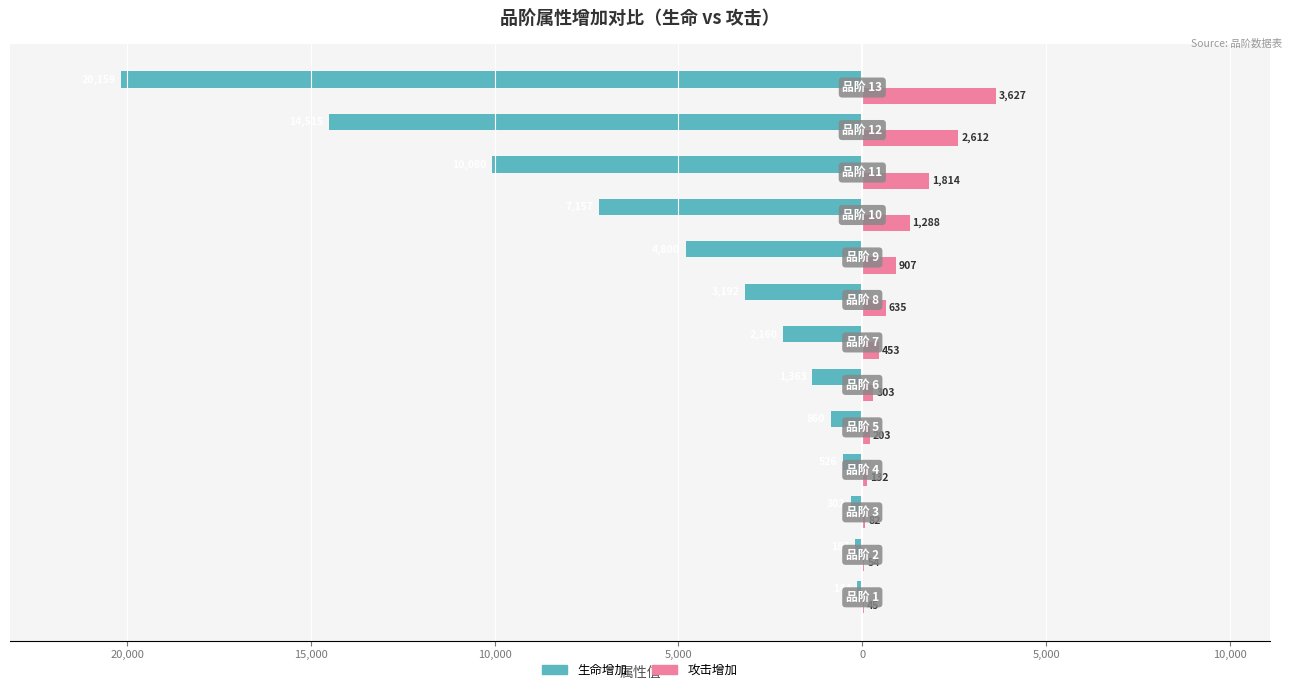

What are all the series names shown in the legend?

生命增加, 攻击增加